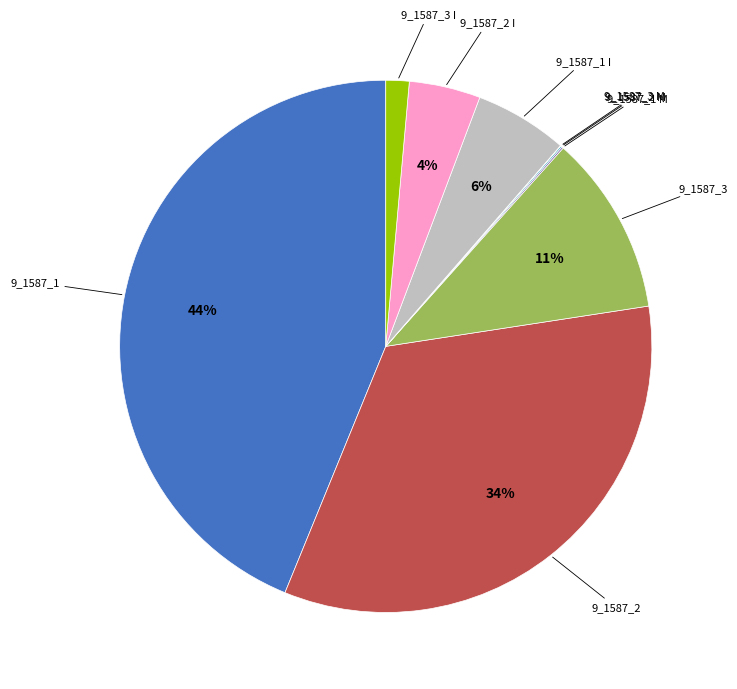

Is there any slice that represents more than half of the pie?

No